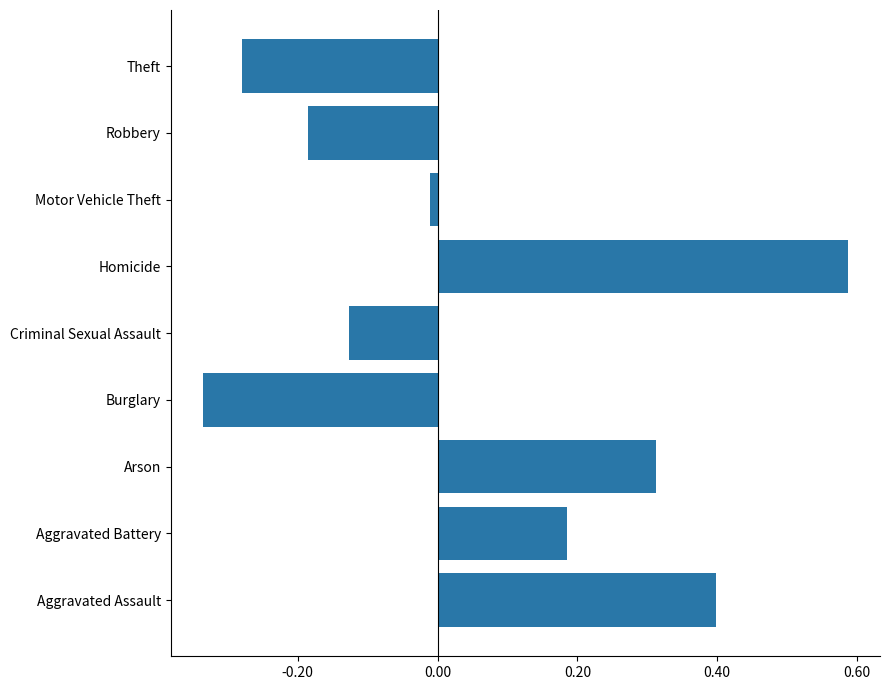

Which label corresponds to the largest value in the chart?

Homicide